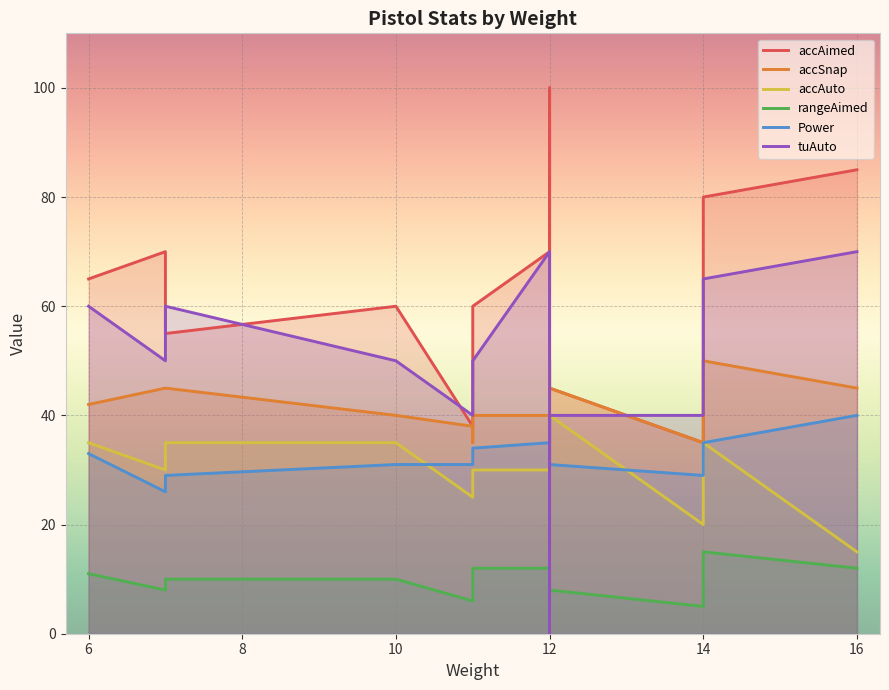

How many lines are shown in the chart?

6